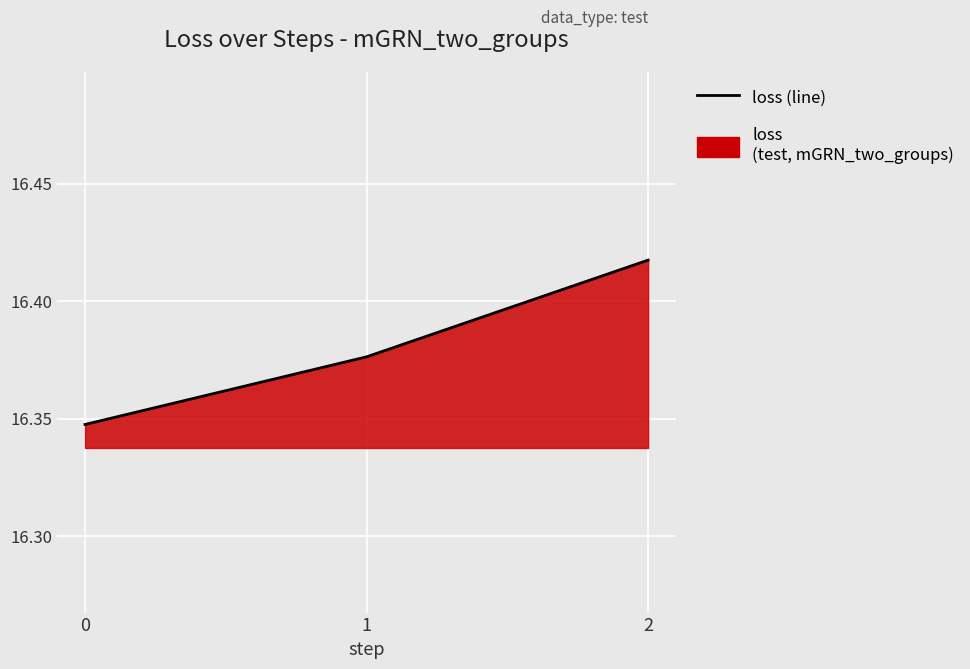

List the labels in order of value, smallest first.

0, 1, 2